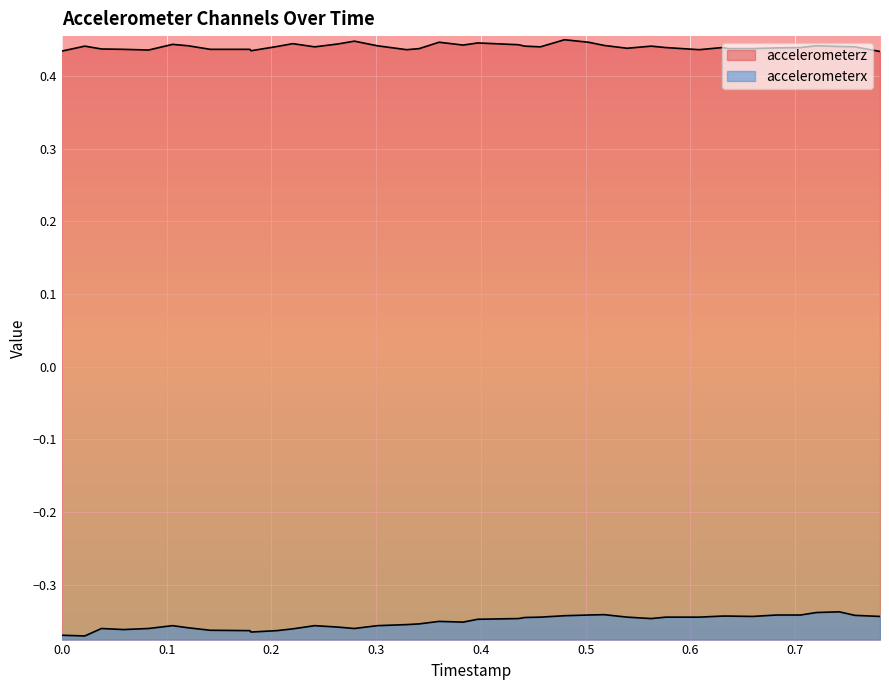

List the series in order of their overall mean, lowest first.

accelerometerx, accelerometerz